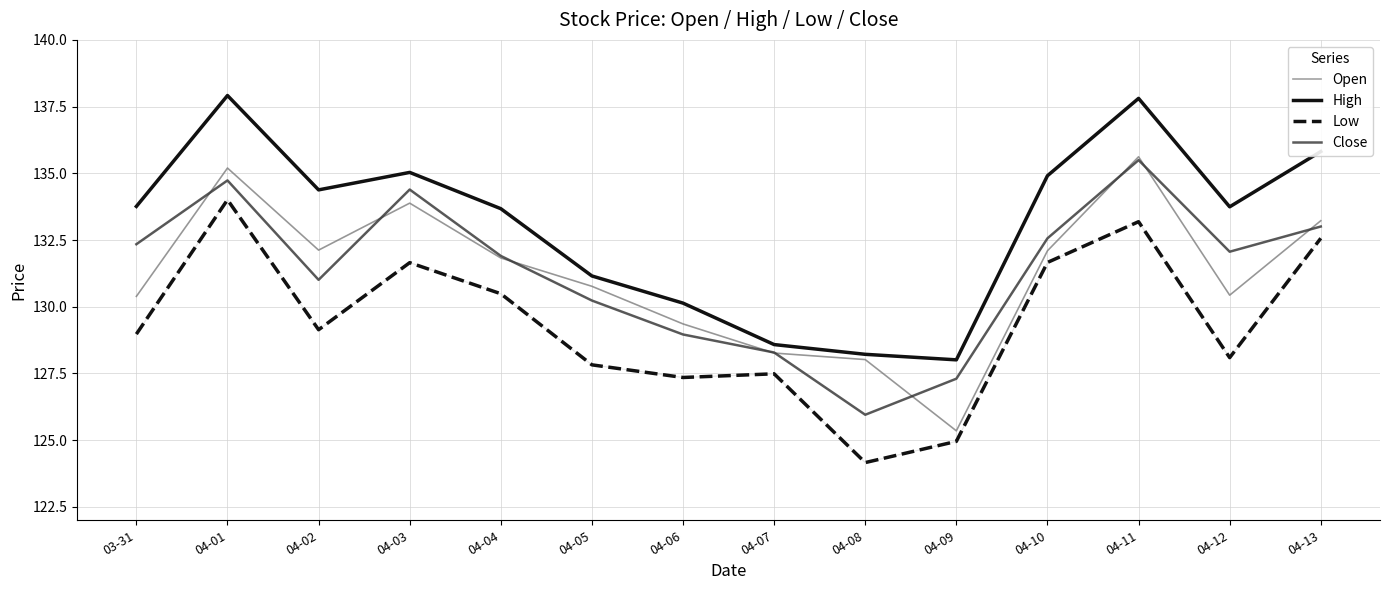

What is the total value across all series at 04-06?

515.8